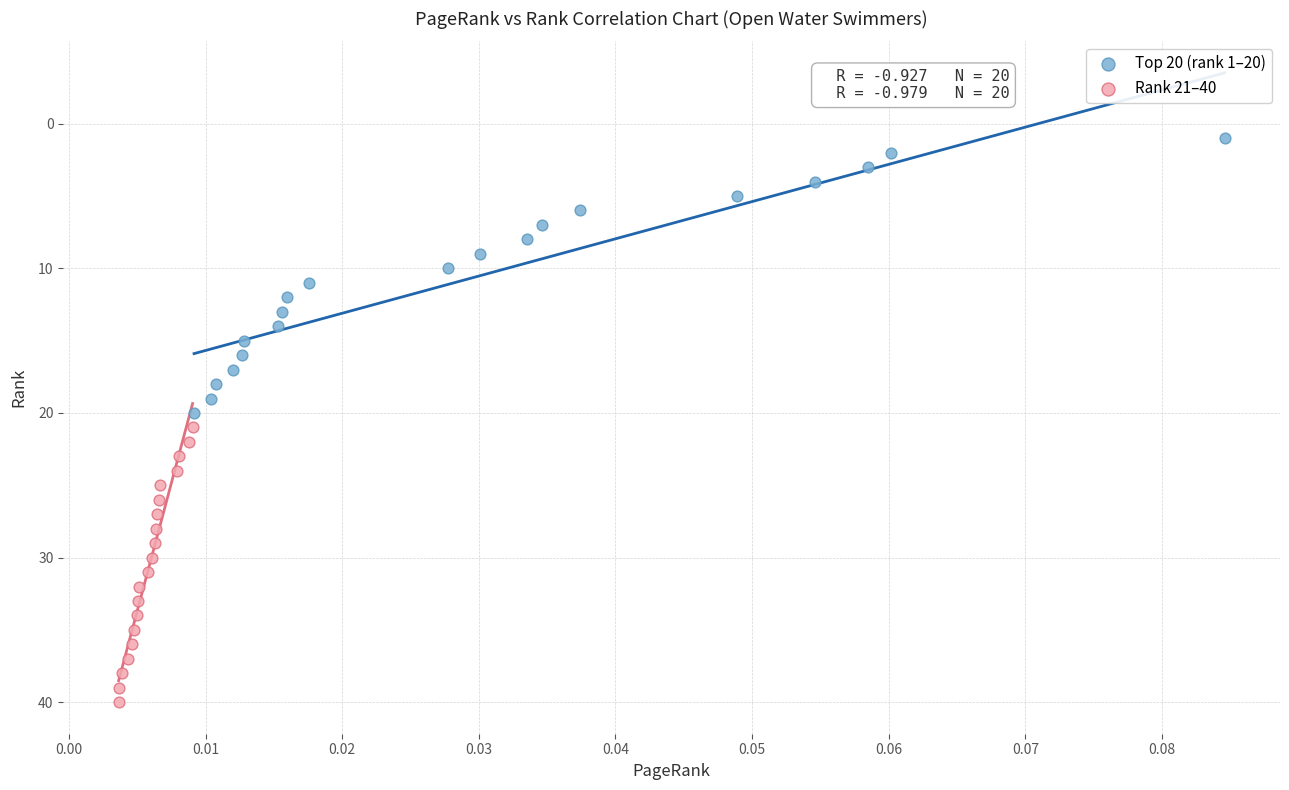

Which series contains the lowest Y value?

Top 20 (rank 1–20)